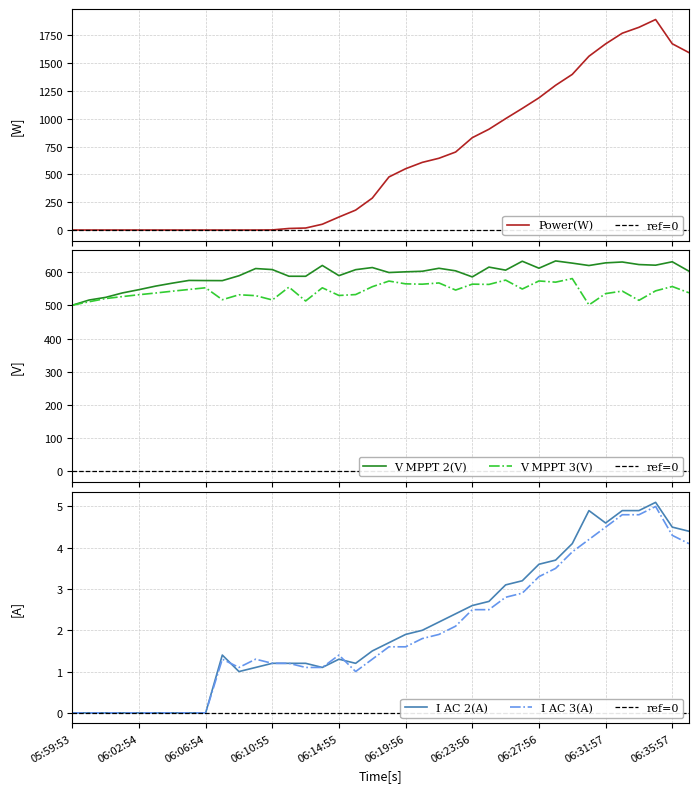

In I_AC_2, how many points are lower than both neighbors (excluding endpoints)?

4